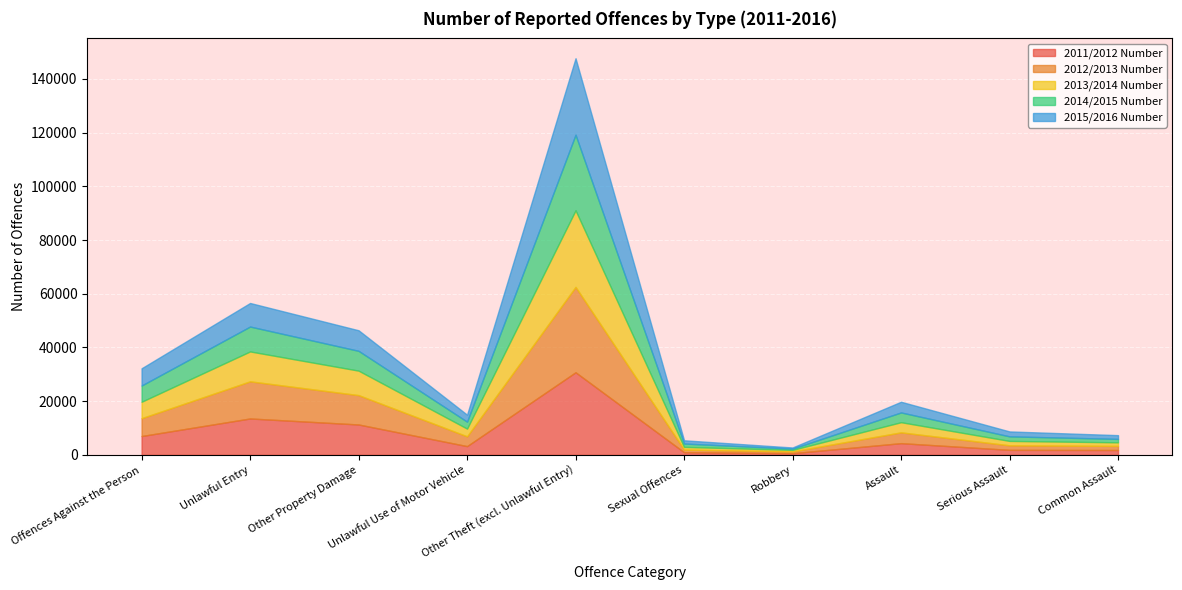

Reading left to right, what are all the values shown in this chart?

2011/2012 Number: Offences Against the Person=7013	Unlawful Entry=13557	Other Property Damage=11317	Unlawful Use of Motor Vehicle=3257	Other Theft (excl. Unlawful Entry)=30764	Sexual Offences=994	Robbery=624	Assault=4362	Serious Assault=1865	Common Assault=1809
2012/2013 Number: Offences Against the Person=6637	Unlawful Entry=13826	Other Property Damage=10931	Unlawful Use of Motor Vehicle=3643	Other Theft (excl. Unlawful Entry)=31779	Sexual Offences=982	Robbery=672	Assault=4018	Serious Assault=1689	Common Assault=1534
2013/2014 Number: Offences Against the Person=6134	Unlawful Entry=11135	Other Property Damage=9118	Unlawful Use of Motor Vehicle=2880	Other Theft (excl. Unlawful Entry)=28546	Sexual Offences=1002	Robbery=565	Assault=3786	Serious Assault=1641	Common Assault=1326
2014/2015 Number: Offences Against the Person=6040	Unlawful Entry=9268	Other Property Damage=7377	Unlawful Use of Motor Vehicle=2587	Other Theft (excl. Unlawful Entry)=28143	Sexual Offences=1248	Robbery=465	Assault=3636	Serious Assault=1698	Common Assault=1283
2015/2016 Number: Offences Against the Person=6421	Unlawful Entry=8778	Other Property Damage=7662	Unlawful Use of Motor Vehicle=2598	Other Theft (excl. Unlawful Entry)=28476	Sexual Offences=1198	Robbery=425	Assault=3980	Serious Assault=1834	Common Assault=1394